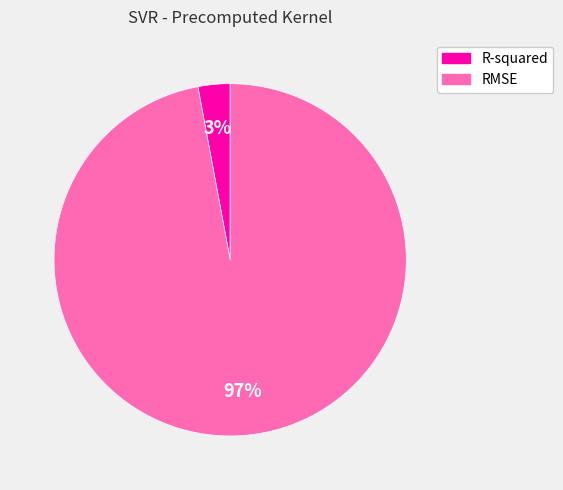

Which slice is the smallest?

R-squared